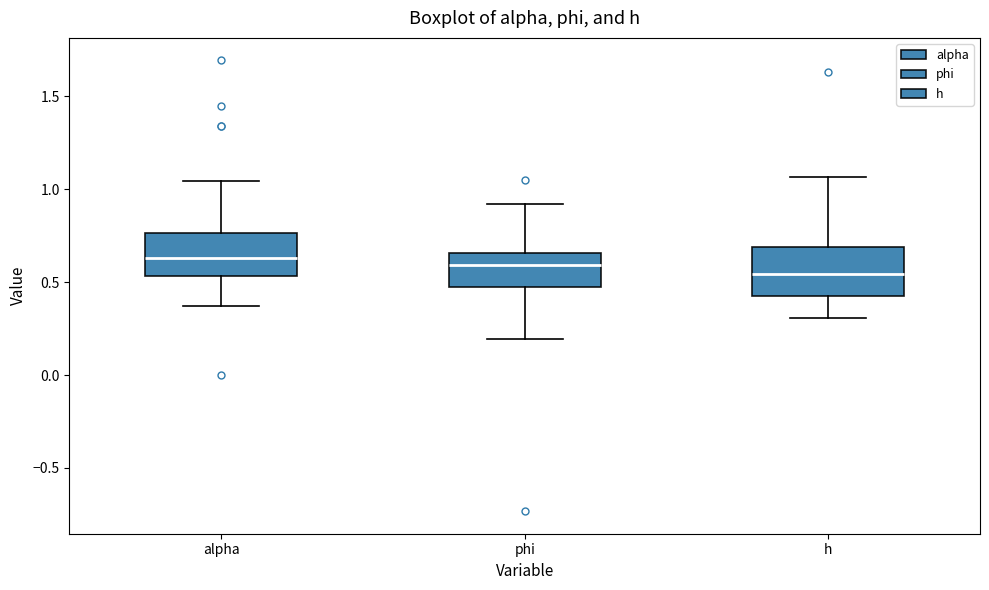

Reading left to right, transcribe this box plot: for each box, give where its median line is, the range the box spans, and where its two whiskers end, as read against the y-axis. The values are not printed on the chart, so give them approximately, as read against the axis.

alpha: median 0.65, box 0.55 to 0.75, whiskers 0.35 to 1.05
phi: median 0.60, box 0.45 to 0.65, whiskers 0.20 to 0.90
h: median 0.55, box 0.40 to 0.70, whiskers 0.30 to 1.05